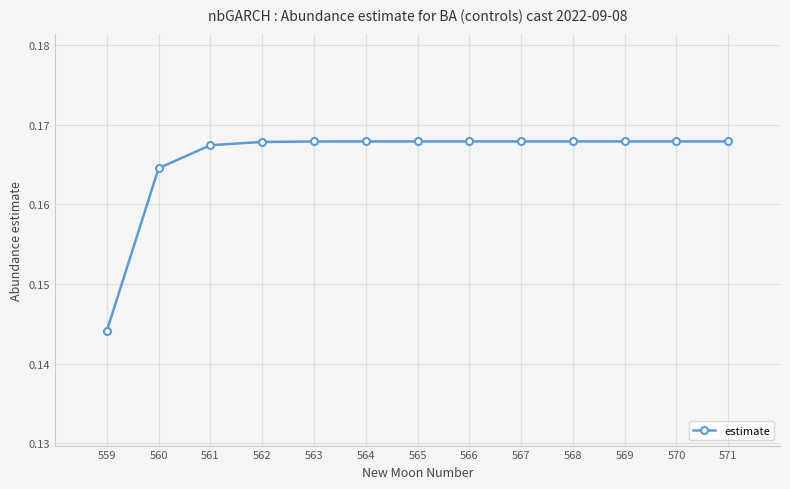

The chart shows a value of 0.1 at 563. True or false?

False